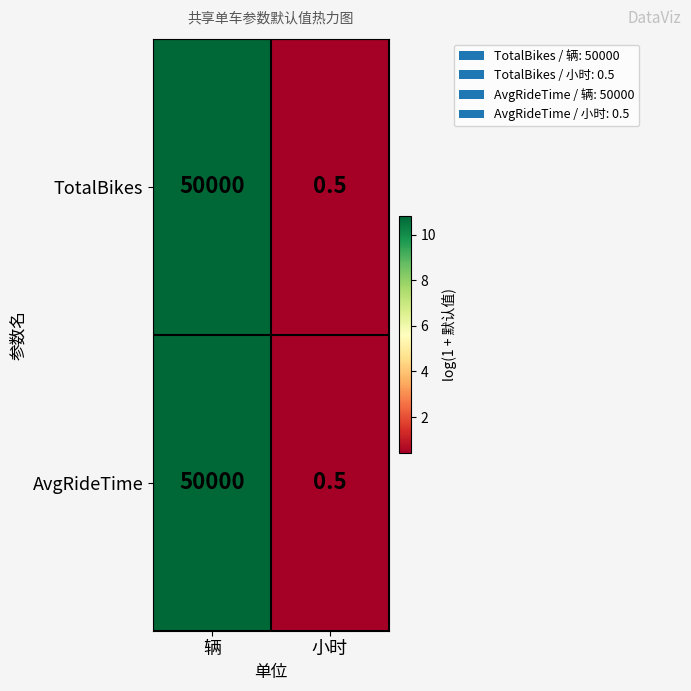

Rank the categories by AvgRideTime value from lowest to highest.

小时, 辆